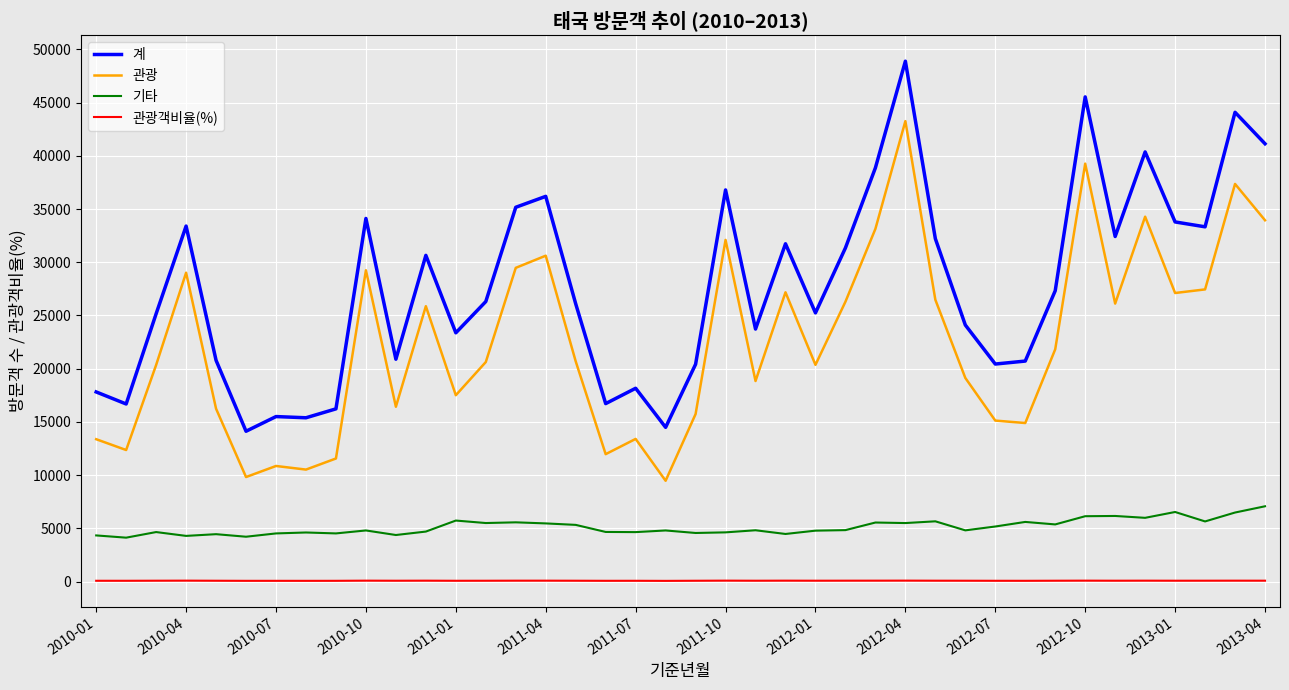

Which series has the largest range (max minus min)?

계